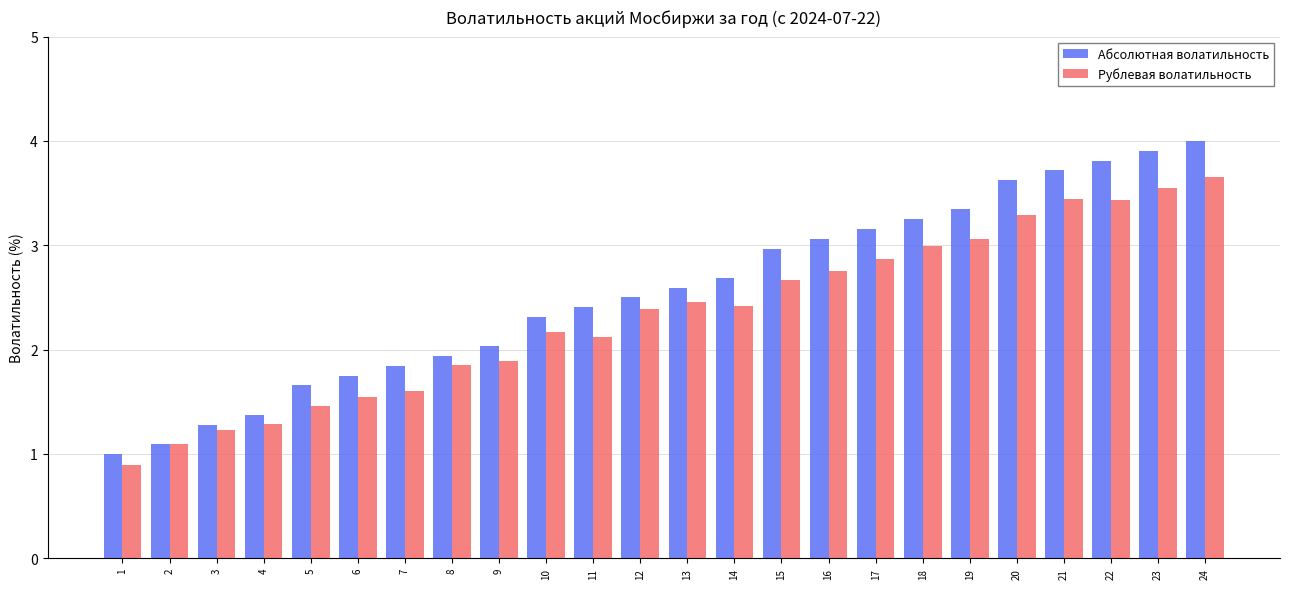

What are all the series names shown in the legend?

Абсолютная волатильность, Рублевая волатильность